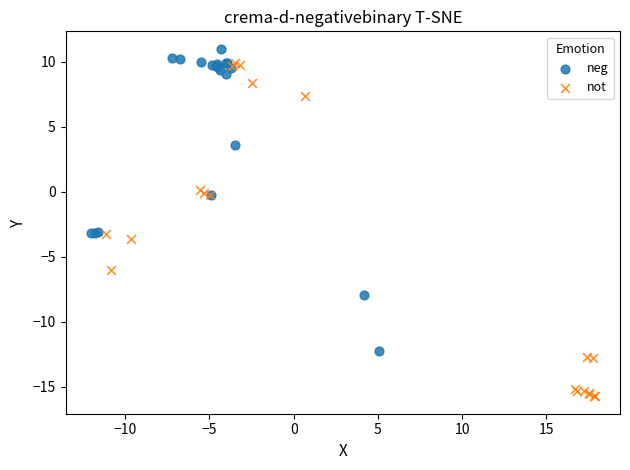

Which series contains the lowest Y value?

not